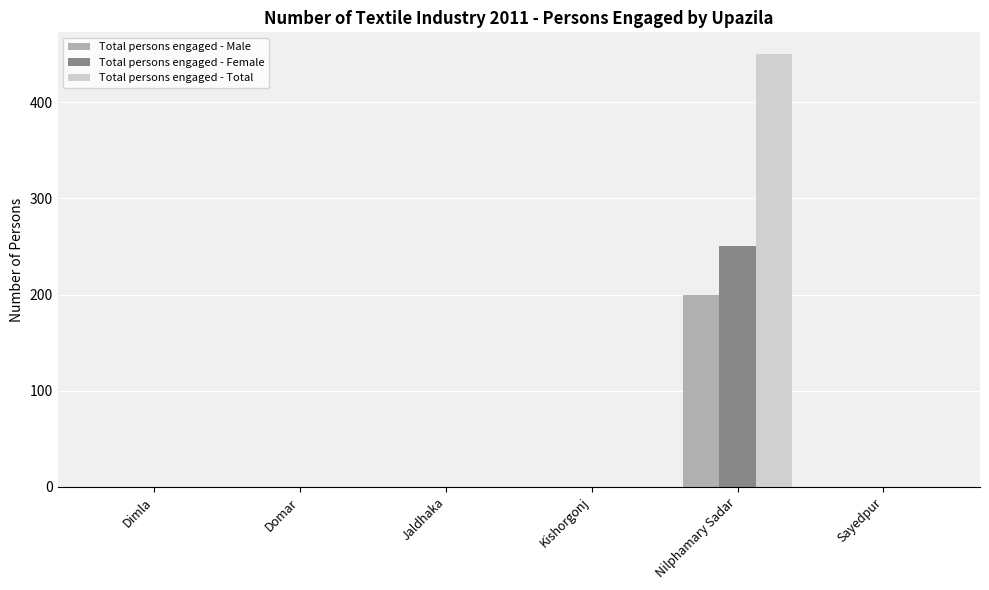

What is the sum of all Total persons engaged - Female values?

250